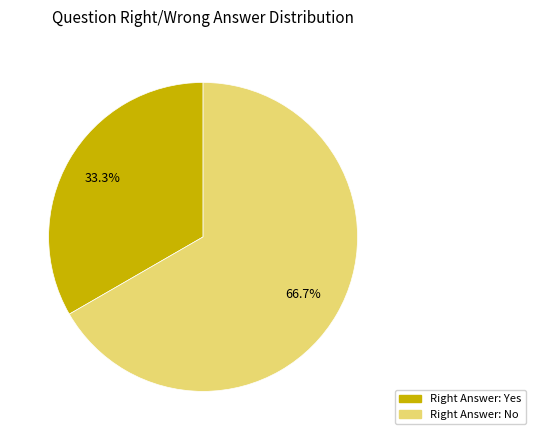

Does any single category account for the majority?

Yes